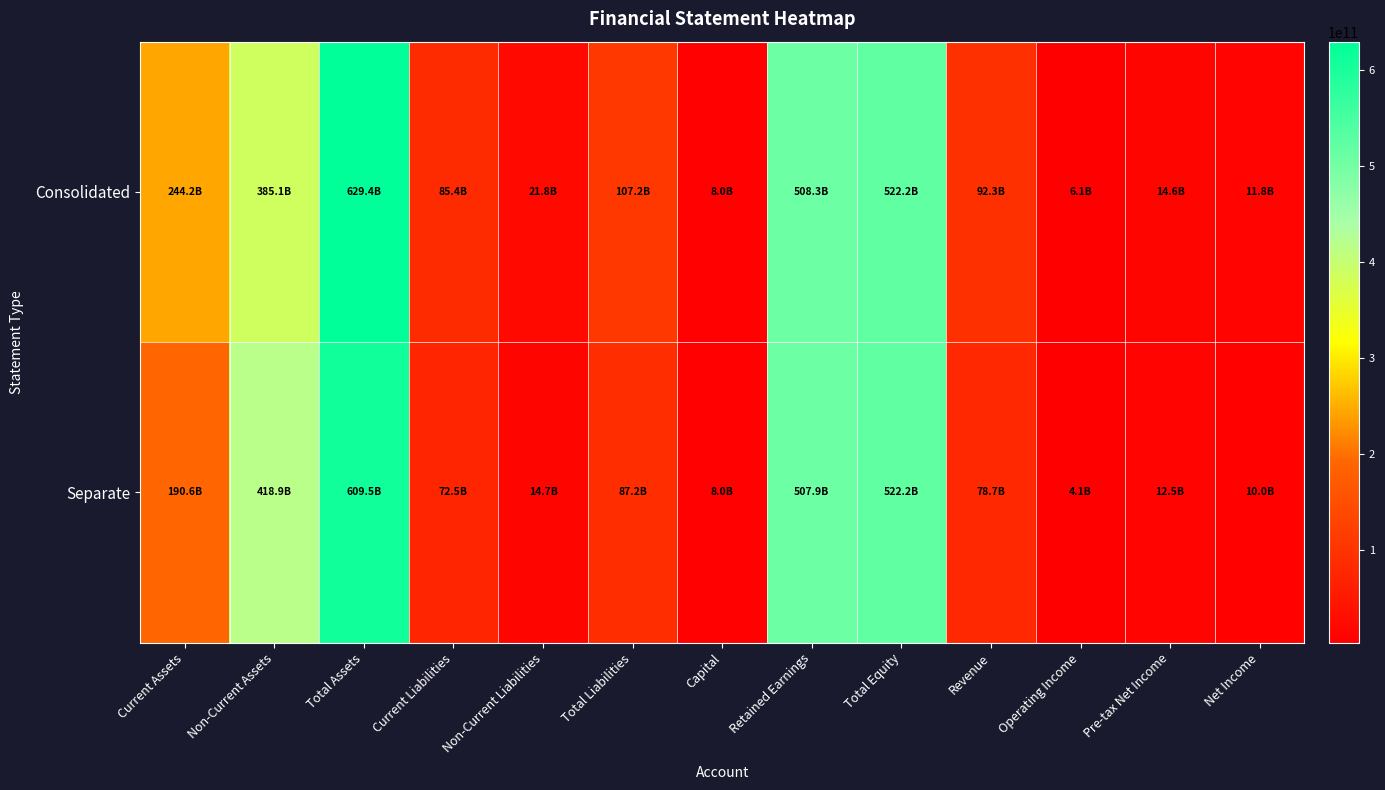

Which series changed the most between Non-Current Assets and Pre-tax Net Income?

Separate